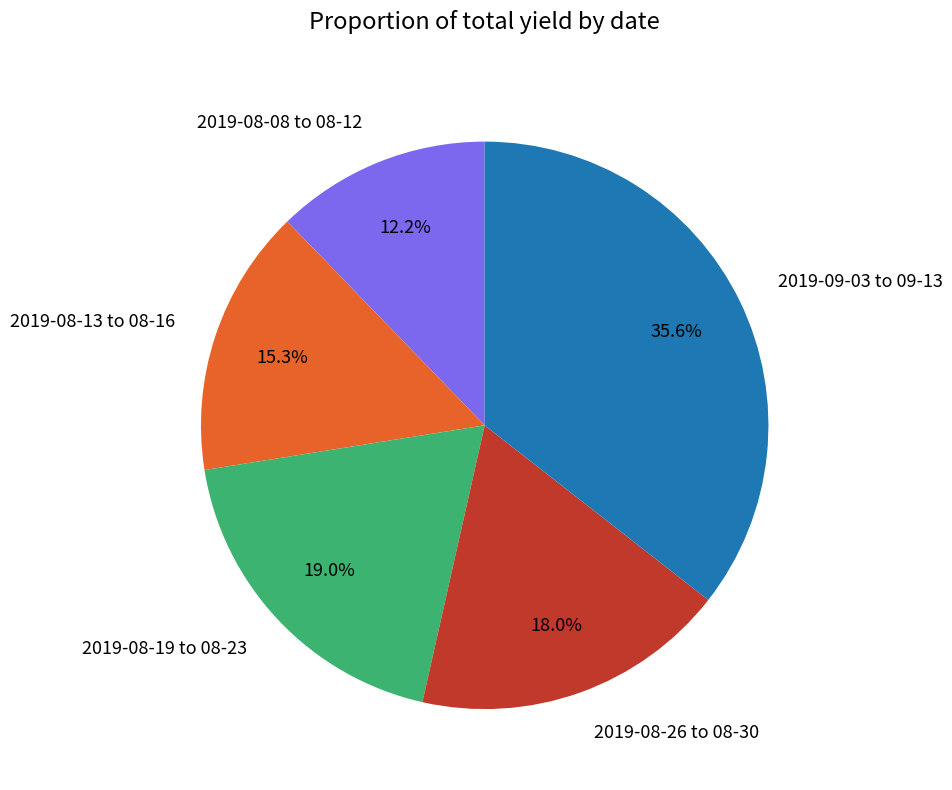

Is there any slice that represents more than half of the pie?

No